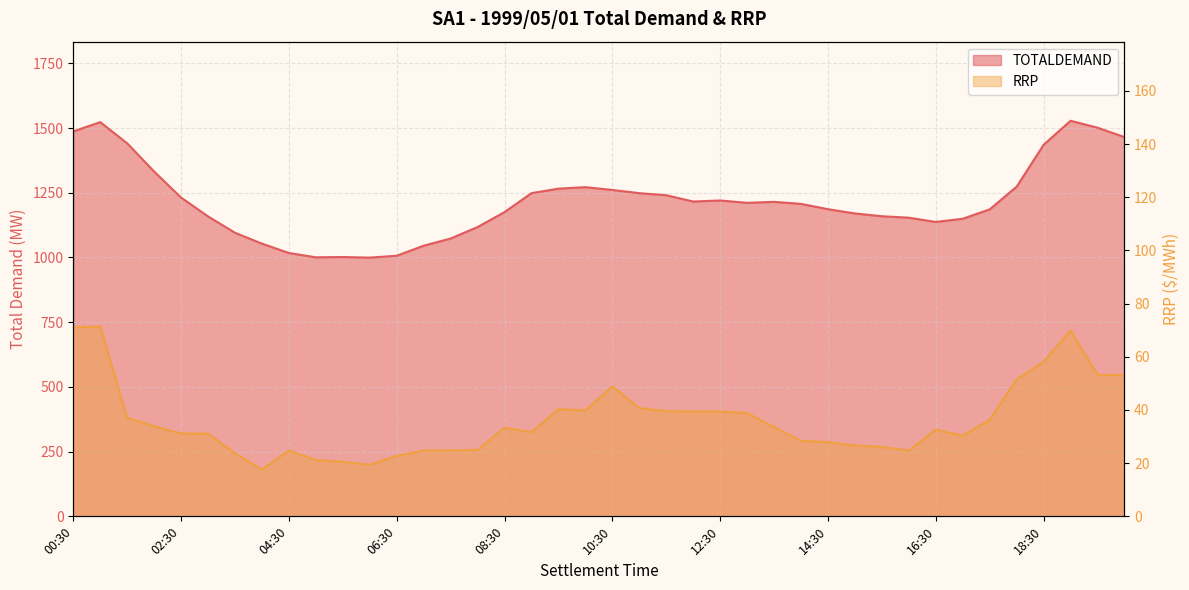

Reading left to right, extract all data points from this chart.

TOTALDEMAND: 1487.0	1523.0	1441.1	1332.0	1231.5	1158.6	1095.5	1053.5	1017.4	1000.7	1001.8	999.5	1006.8	1045.6	1073.2	1117.7	1175.4	1248.6	1265.9	1271.7	1260.9	1248.5	1240.6	1216.1	1220.3	1211.1	1214.9	1207.1	1186.5	1170.0	1159.4	1153.7	1137.3	1149.7	1185.9	1273.6	1435.5	1528.1	1501.4	1465.1
RRP: 71.0	71.4	37.1	33.9	31.1	31.1	23.7	17.6	24.8	21.2	20.5	19.4	22.8	24.8	24.8	25.0	33.4	31.6	40.3	39.8	48.9	40.8	39.5	39.4	39.4	38.8	33.6	28.4	27.9	26.6	26.1	24.8	32.6	30.3	36.4	51.5	58.2	69.9	53.2	53.1